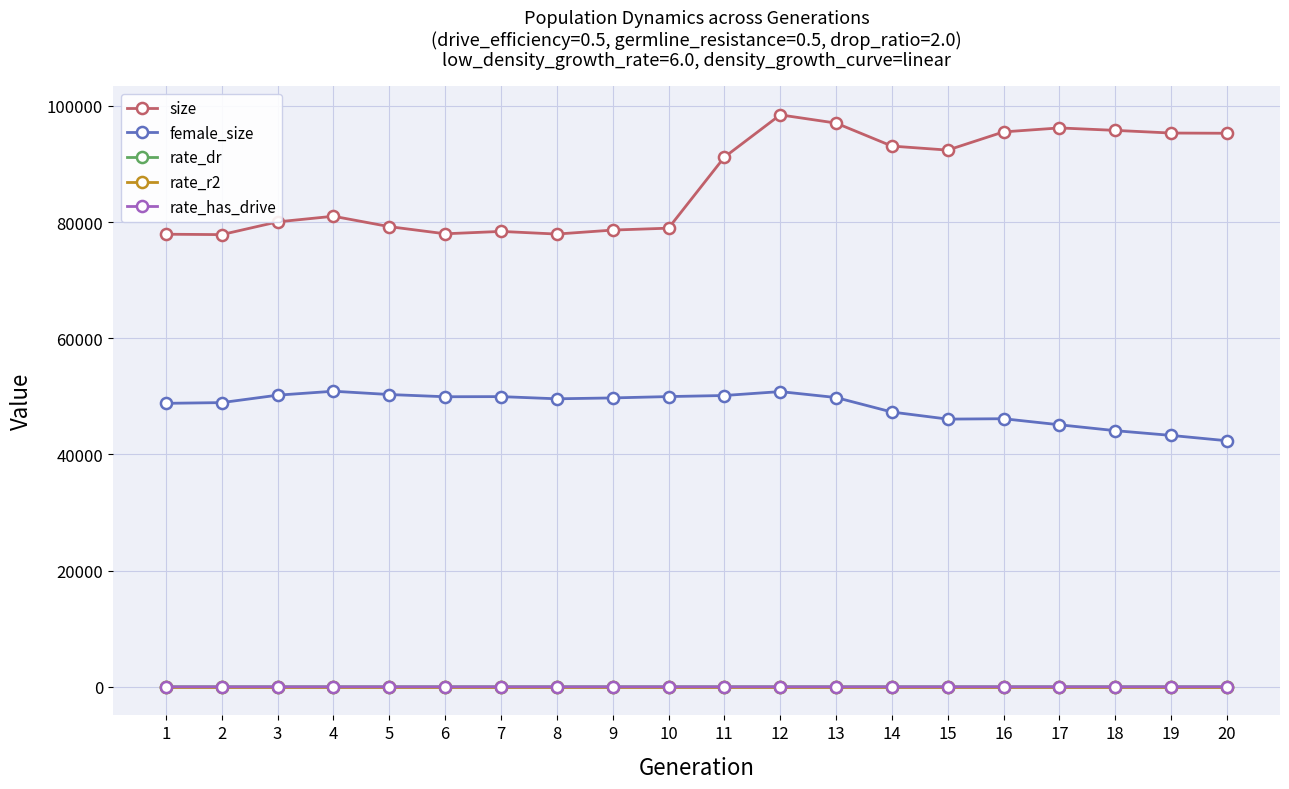

How many series are shown in this chart?

5